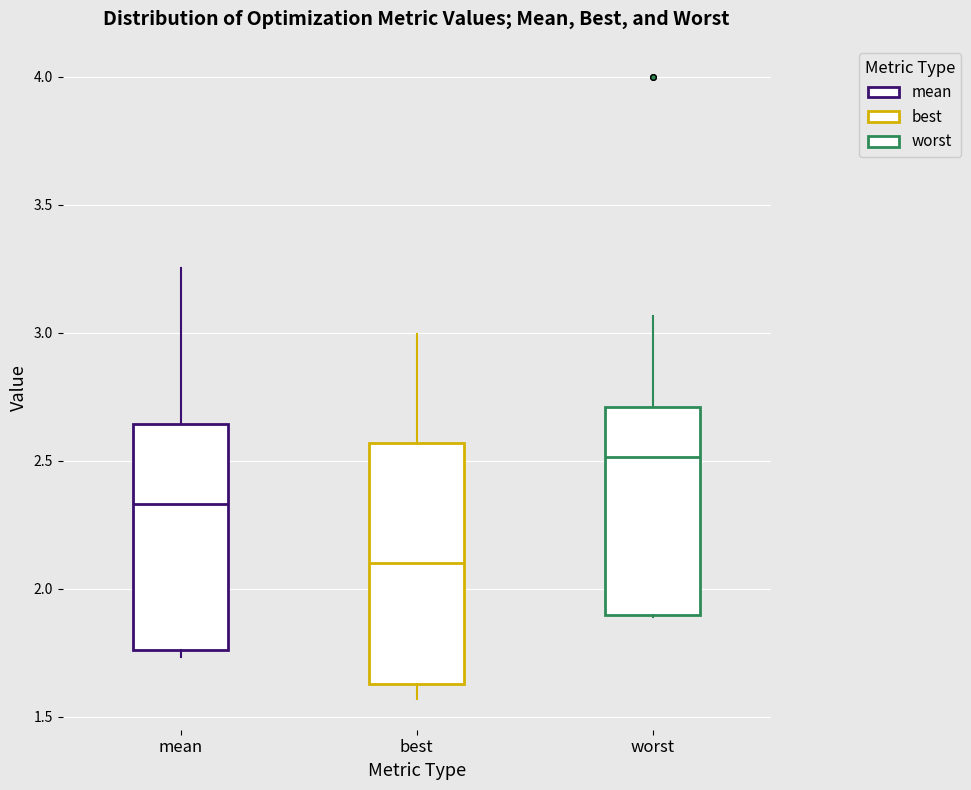

Which box has the highest median line?

worst